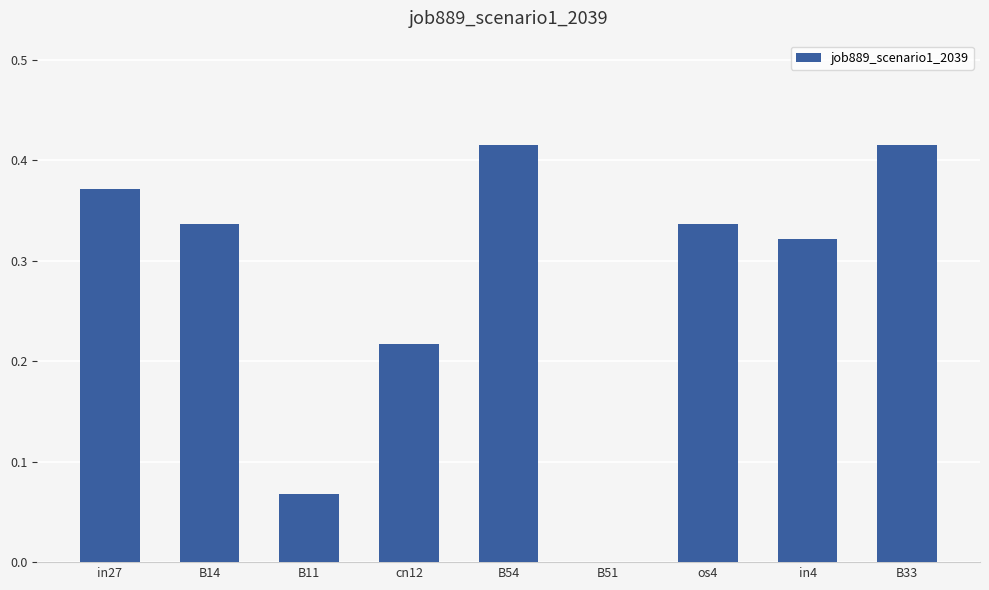

What is the sum of the values at os4 and B33?

0.8